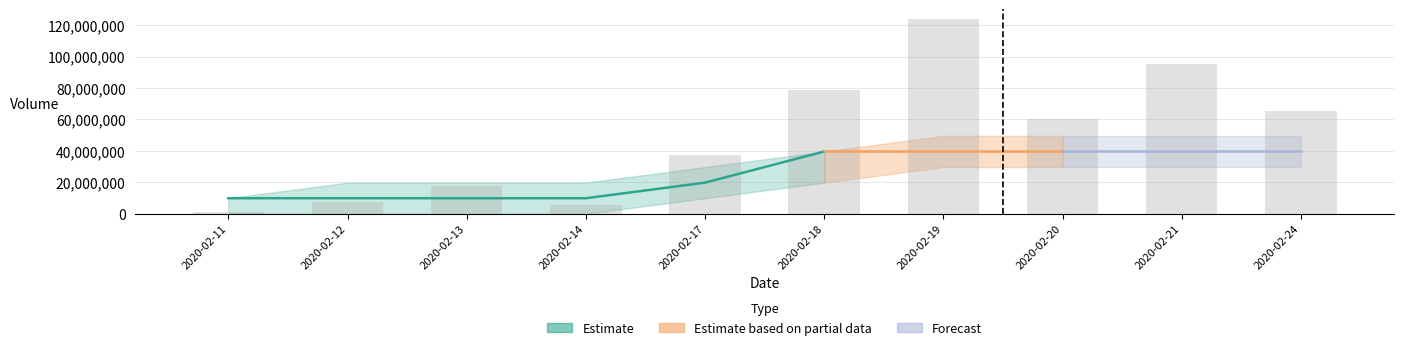

What is the ratio of the value at 2020-02-12 to the value at 2020-02-19?

0.1